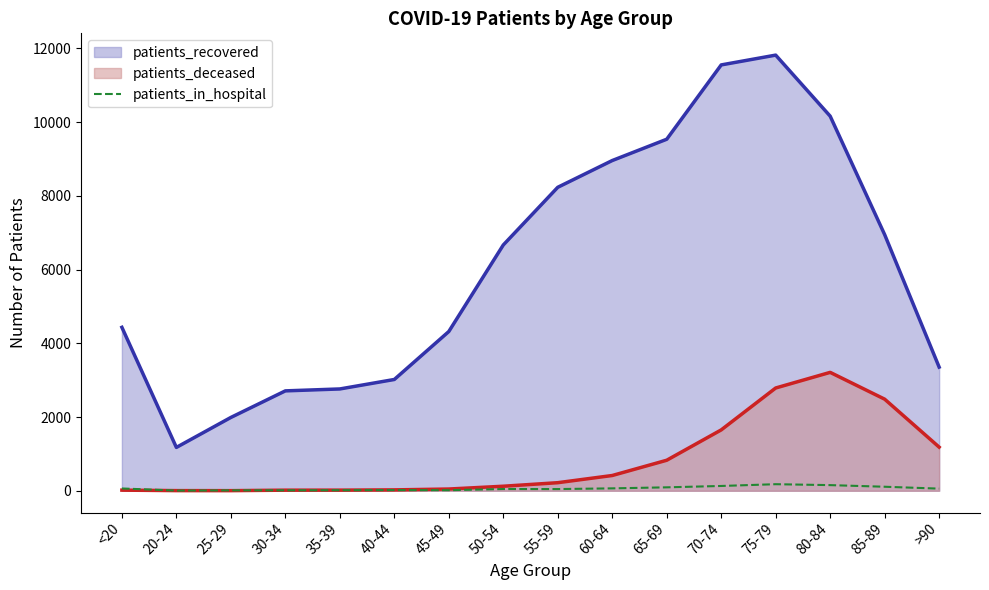

Which category has the lowest value across all series?

20-24